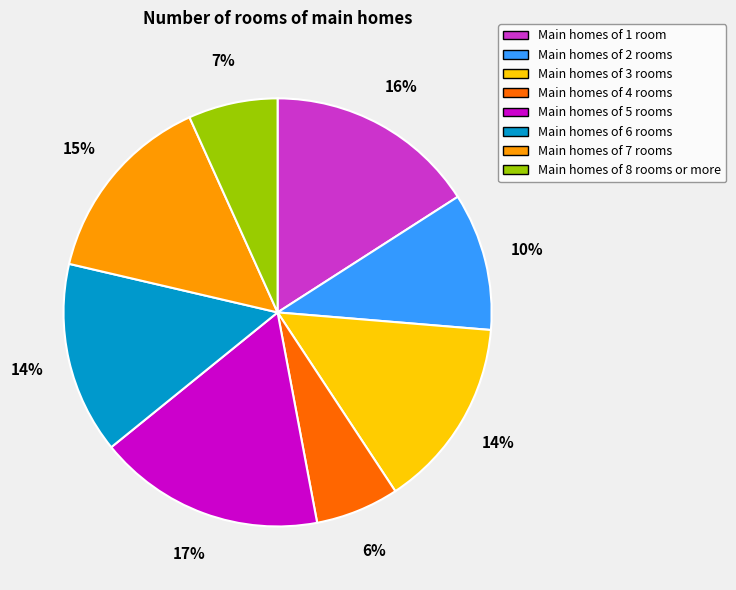

Does any single category account for the majority?

No